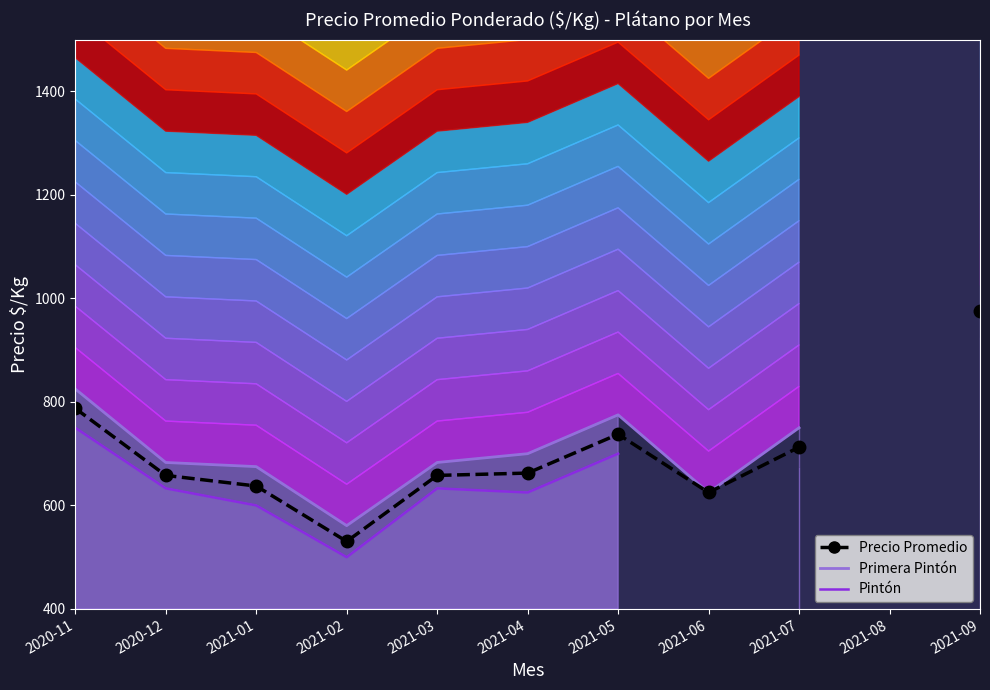

Is it true that Precio Promedio equals 625.0 at 2021-06?

True